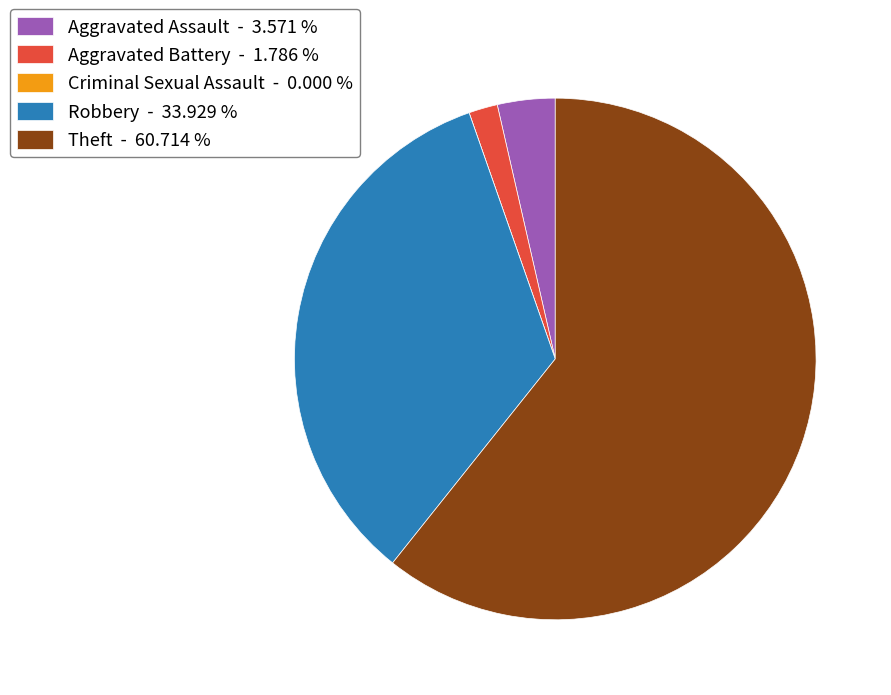

Does any single category account for the majority?

Yes